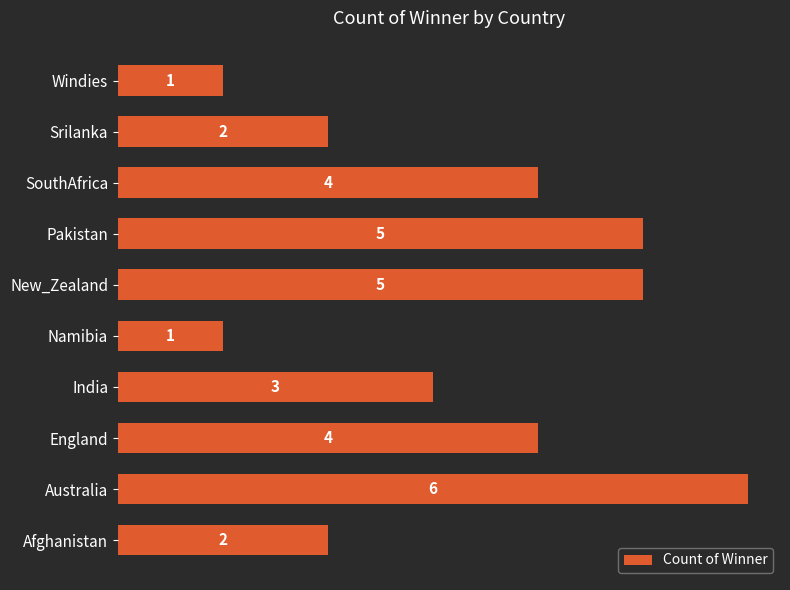

Which has a higher value, England or Windies?

England